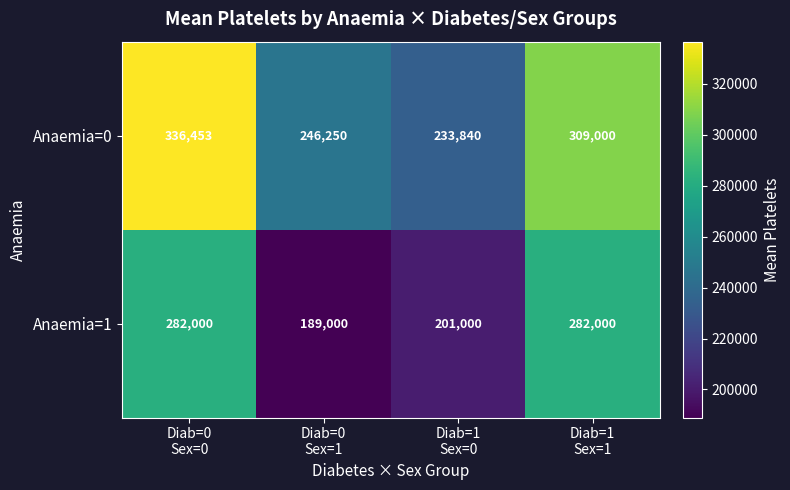

How many distinct data groups are displayed?

2